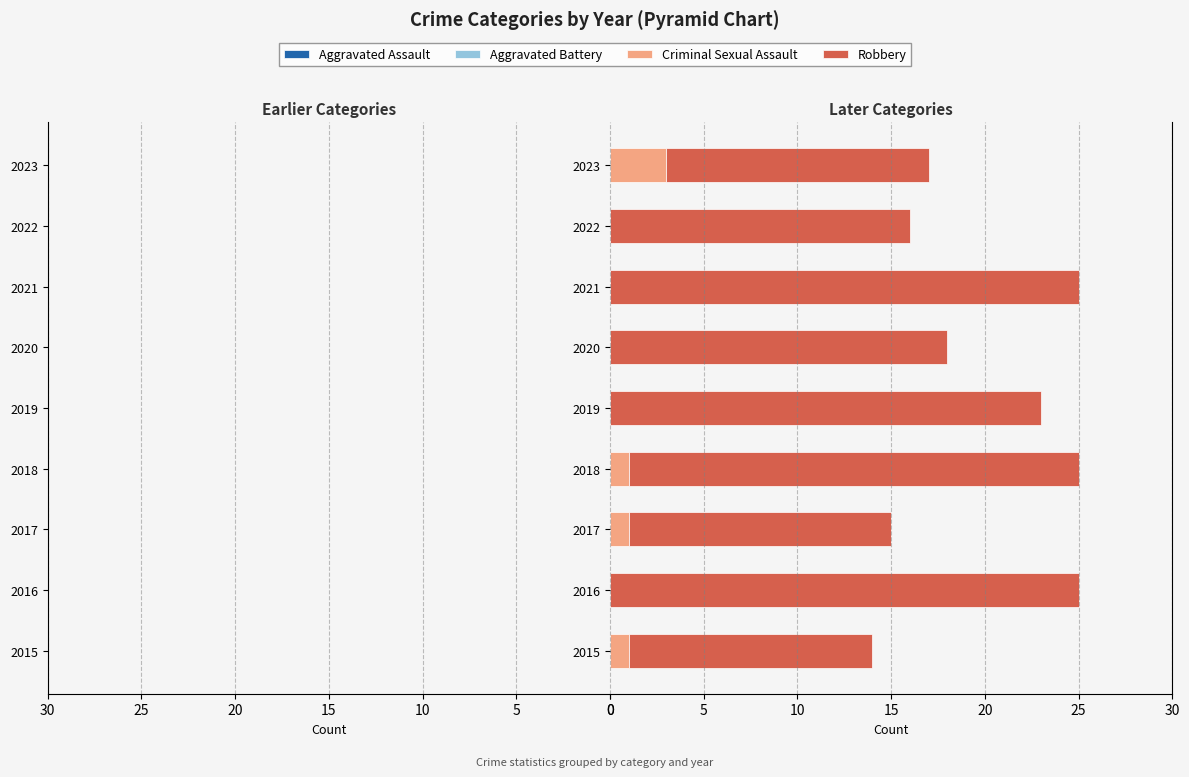

True or false: Aggravated Battery has a value of -9 at 2016.

False